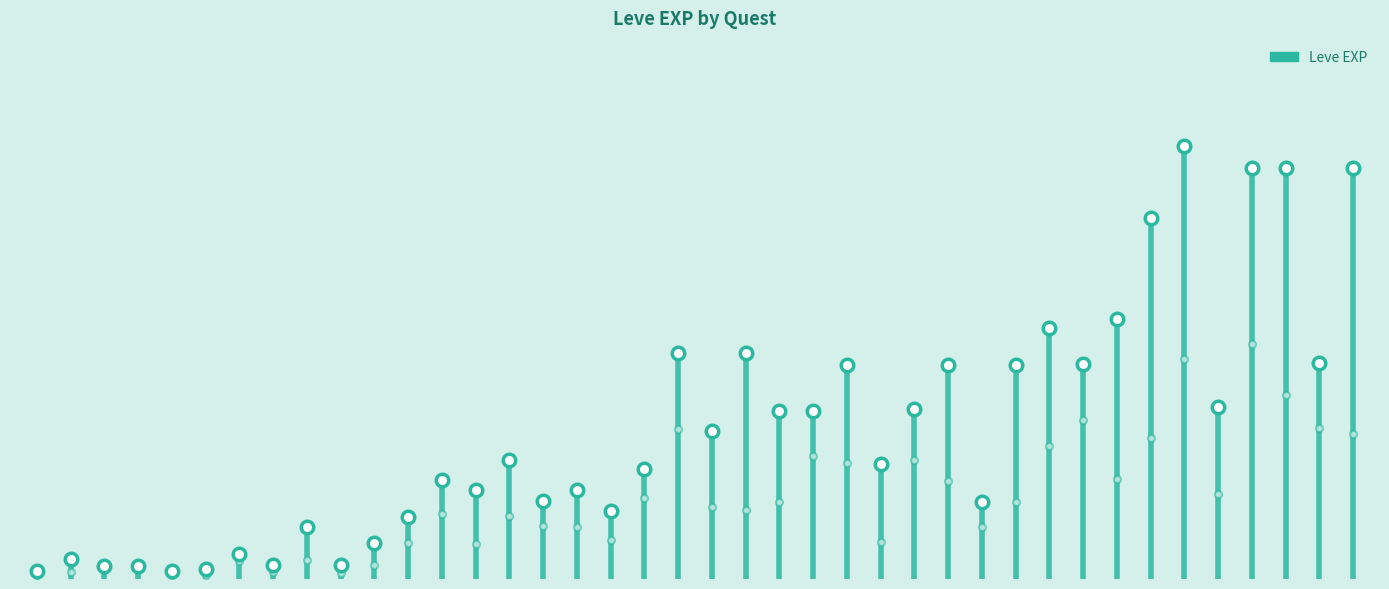

What is the maximum value shown in the chart?

43600